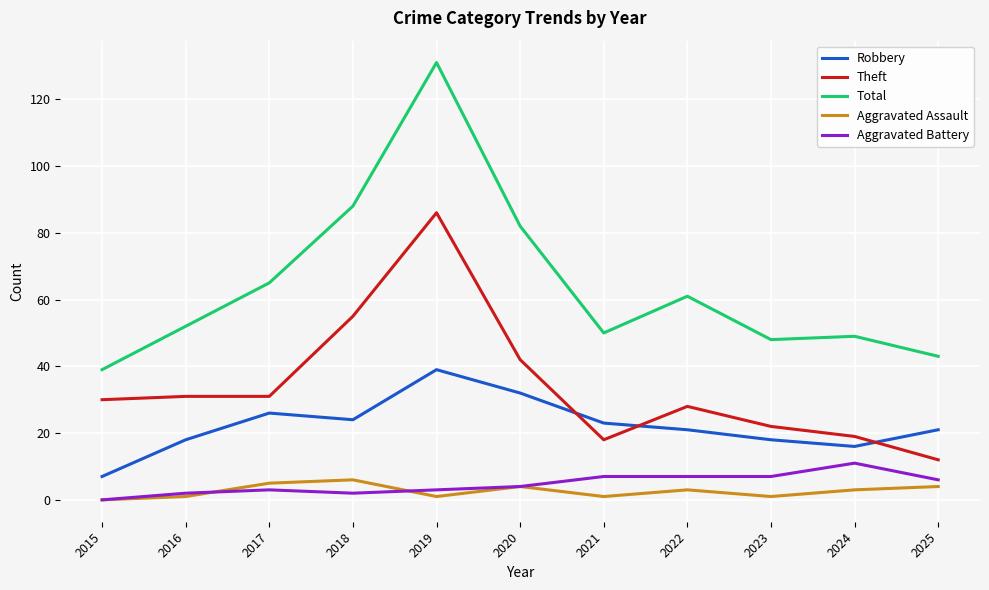

Which series has the largest range (max minus min)?

Total